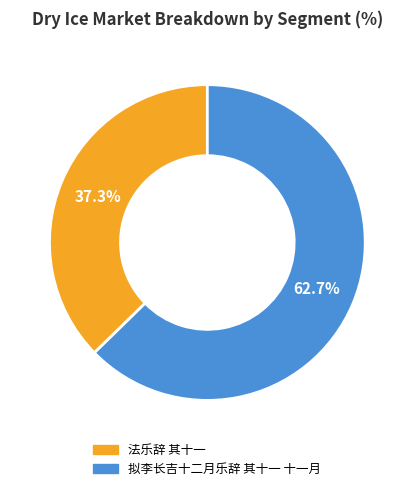

To the nearest percent, what is the average slice percentage?

50%